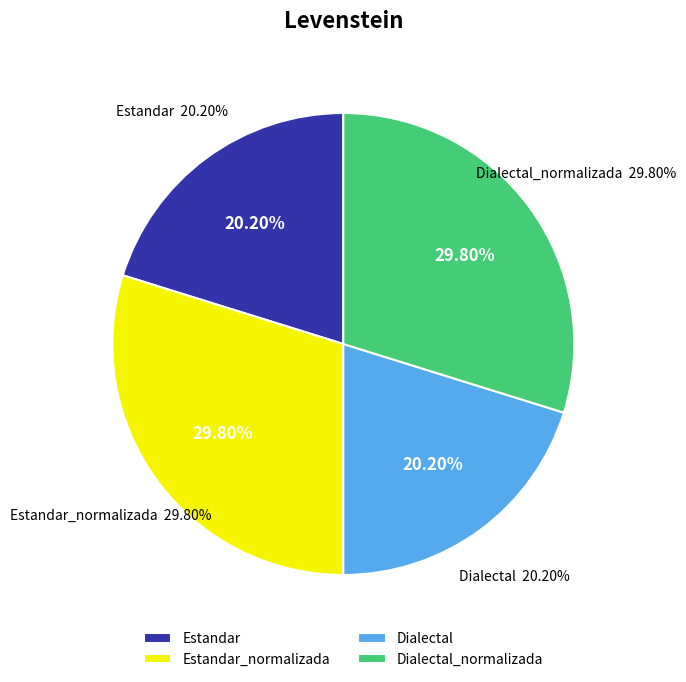

What is the largest slice in the pie chart?

Estandar_normalizada